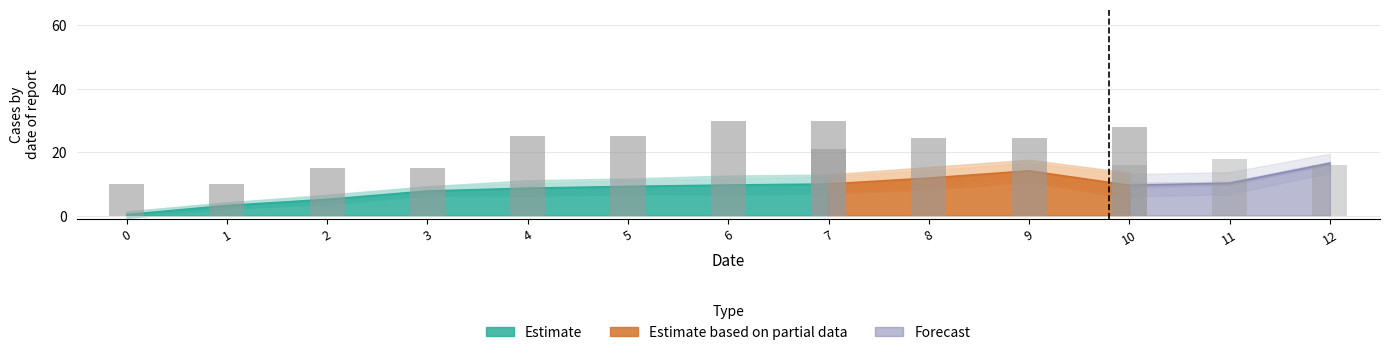

Which label corresponds to the largest value in the chart?

12